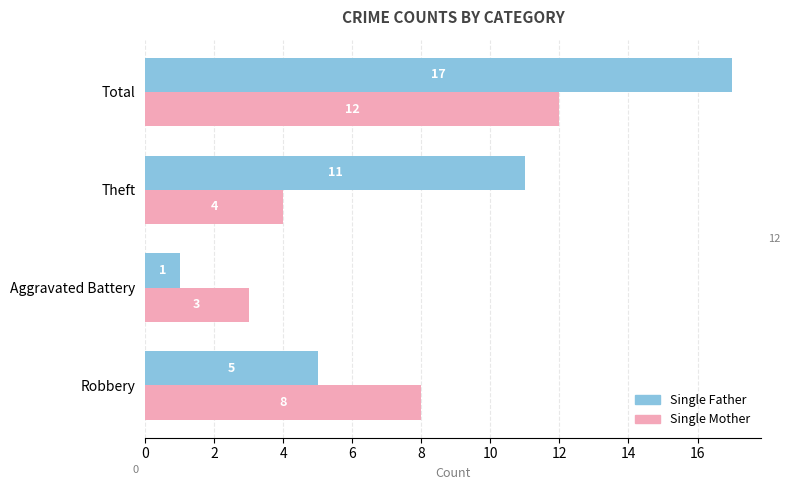

What is the maximum value for Single Mother?

12